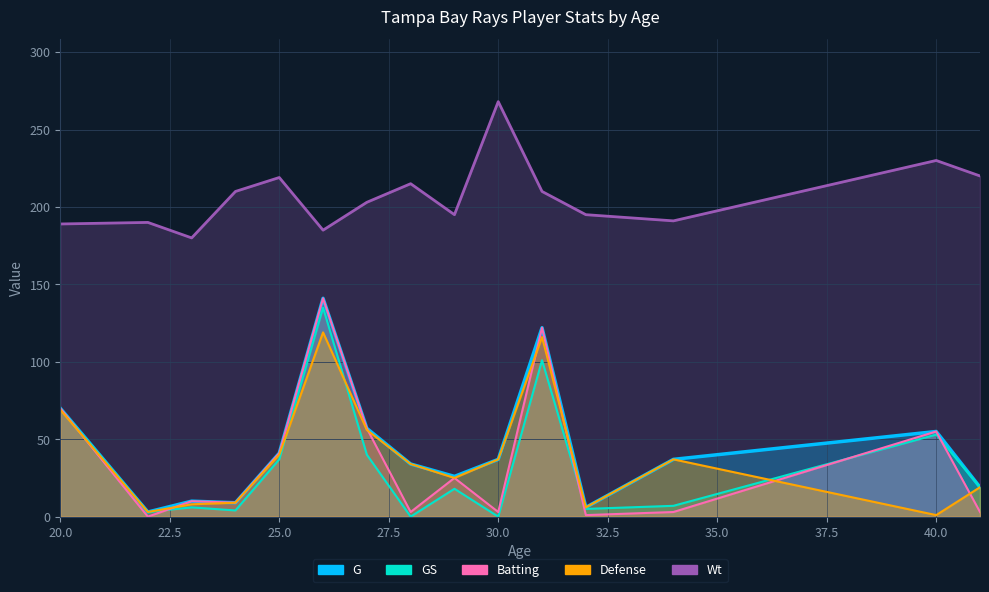

Reading left to right, list all the values displayed in this chart.

Defense: 69	3	8	9	40	119	56	34	25	37	116	6	37	1	19
G: 70	3	10	9	41	141	57	34	26	37	122	6	37	55	19
GS: 70	3	6	4	37	135	40	0	18	0	101	5	7	53	19
Batting: 70	0	10	9	41	141	57	3	25	3	122	1	3	55	3
Wt: 189	190	180	210	219	185	203	215	195	268	210	195	191	230	220